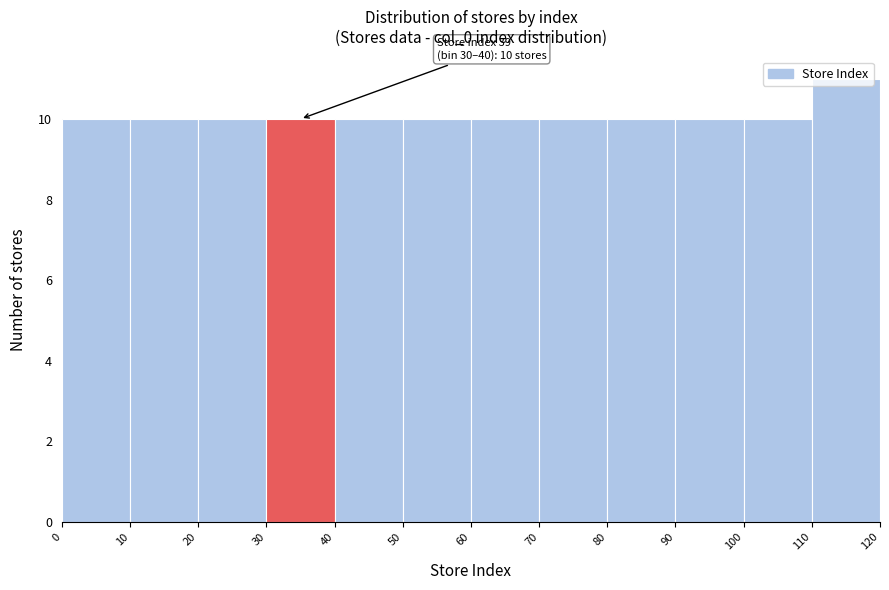

Which range on the x-axis has the tallest bar?

110 to 120